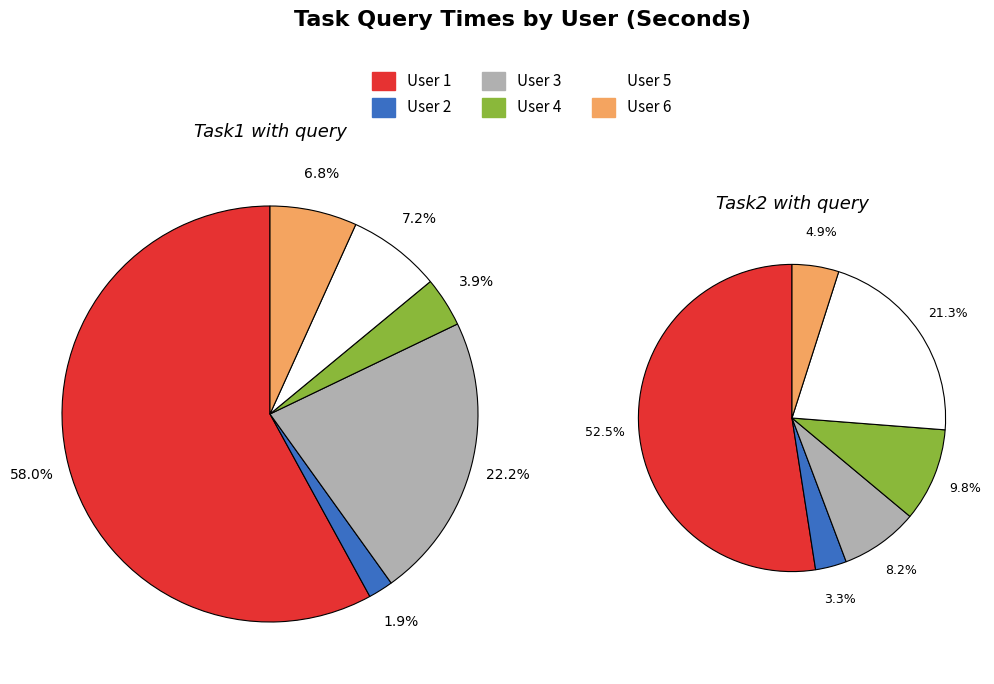

To the nearest percent, what is the average slice percentage?

17%